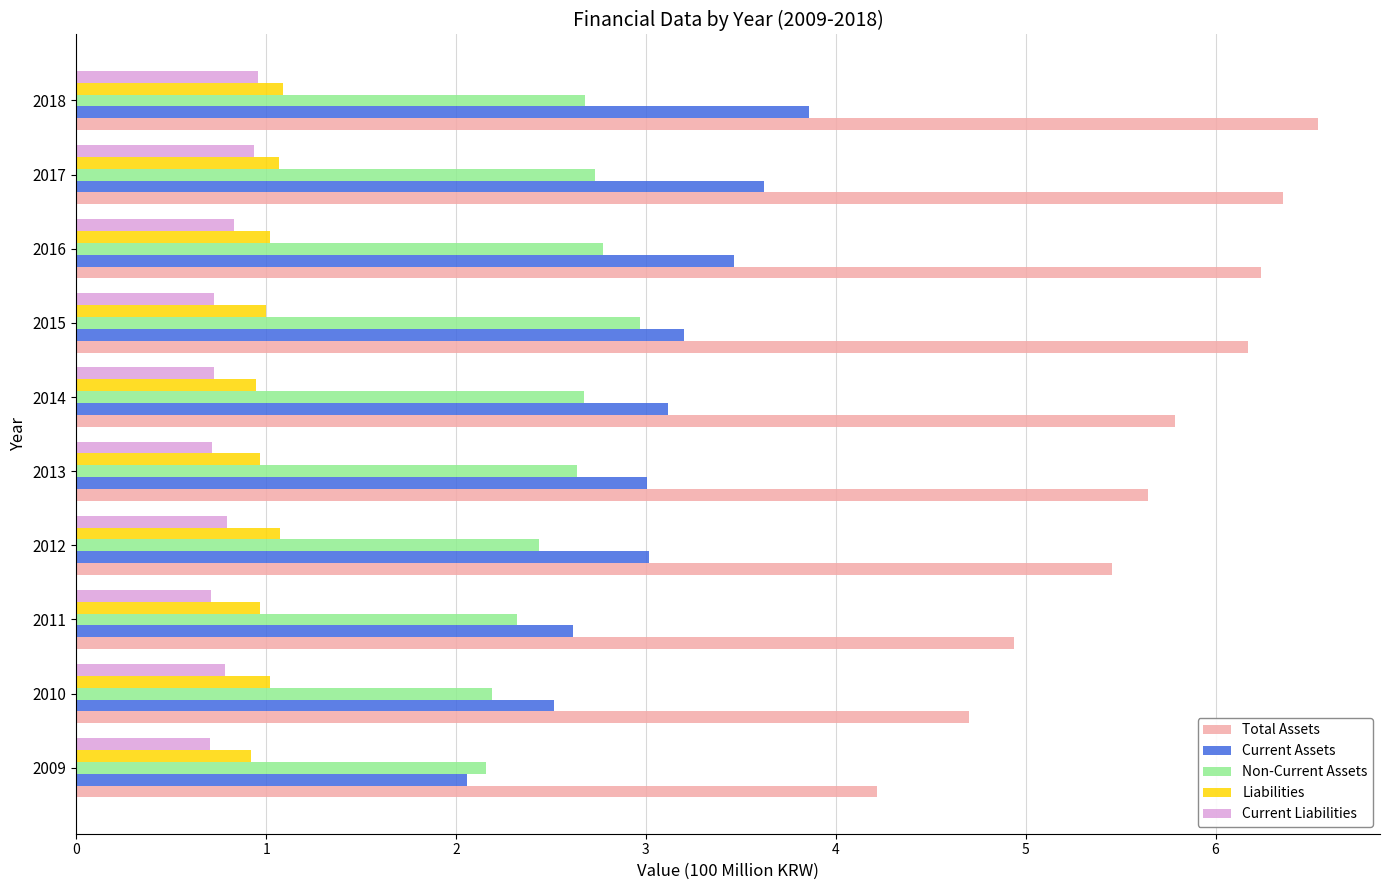

Is it true that Current Assets equals 2.1 at 2009?

True